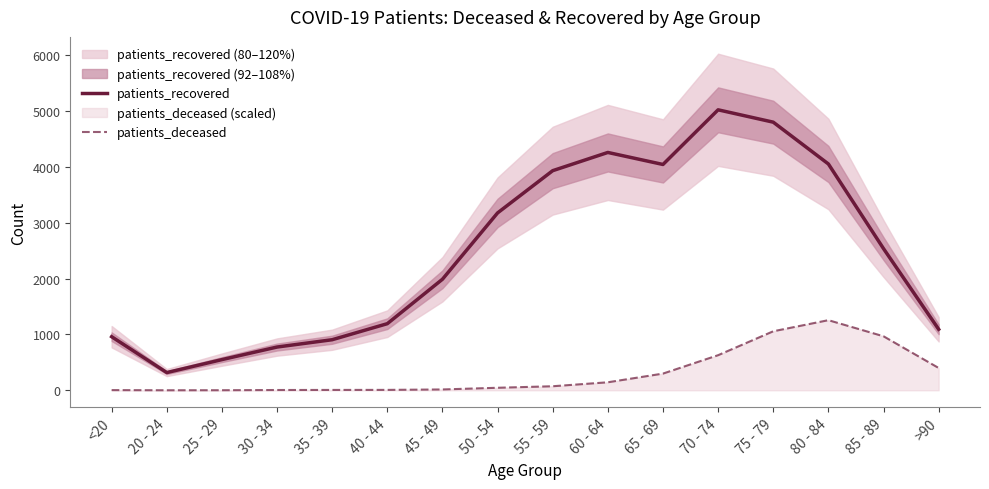

Between 70 - 74 and 20 - 24, which is larger?

70 - 74